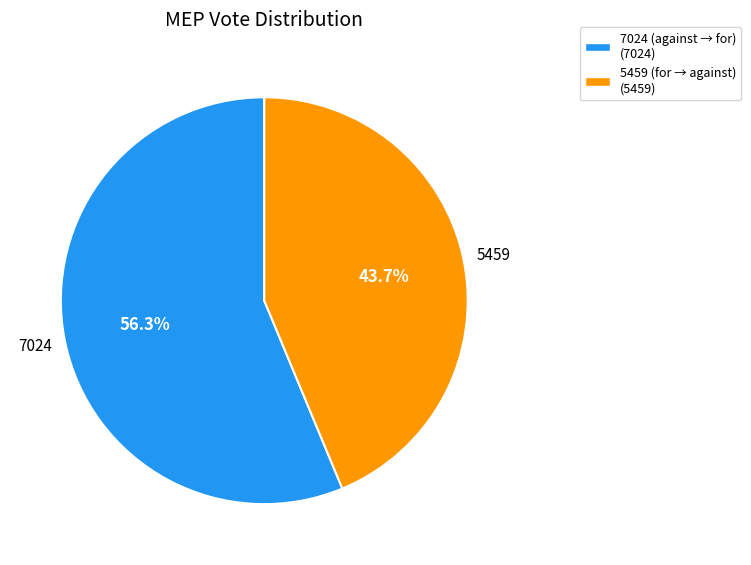

How many slices are in this pie chart?

2